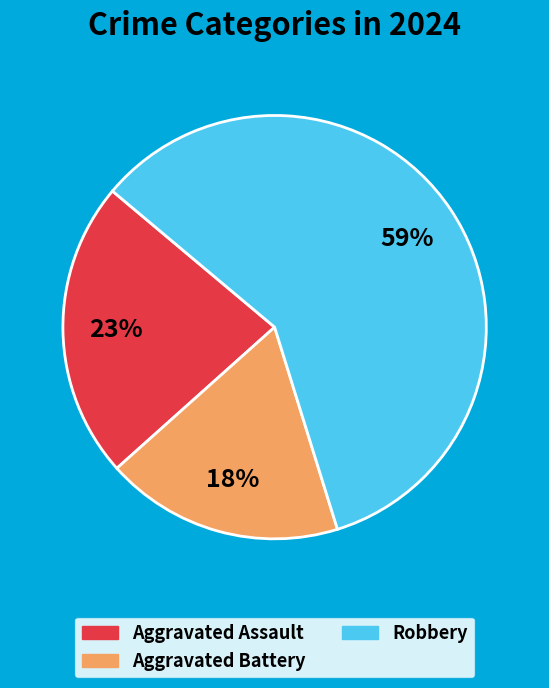

To the nearest percent, what is the difference between the largest and smallest slice percentages?

41%